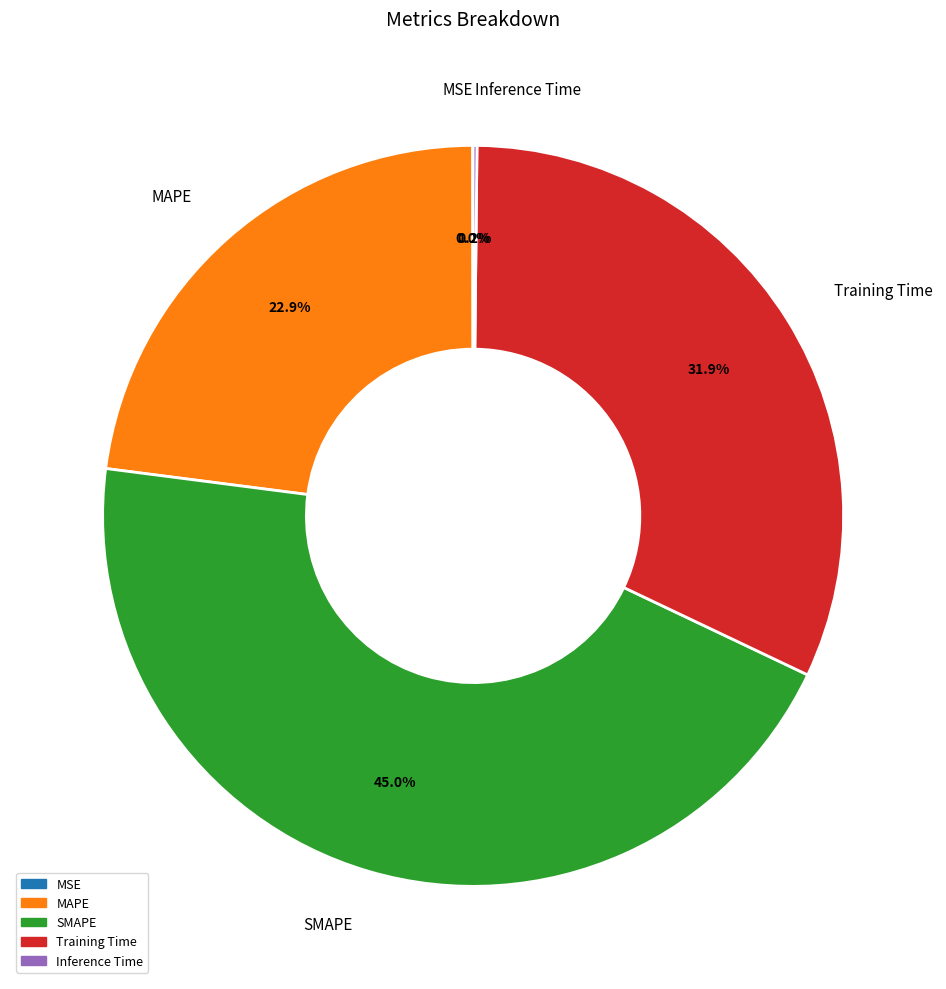

What percentage is the Training Time slice, to the nearest percent?

32%